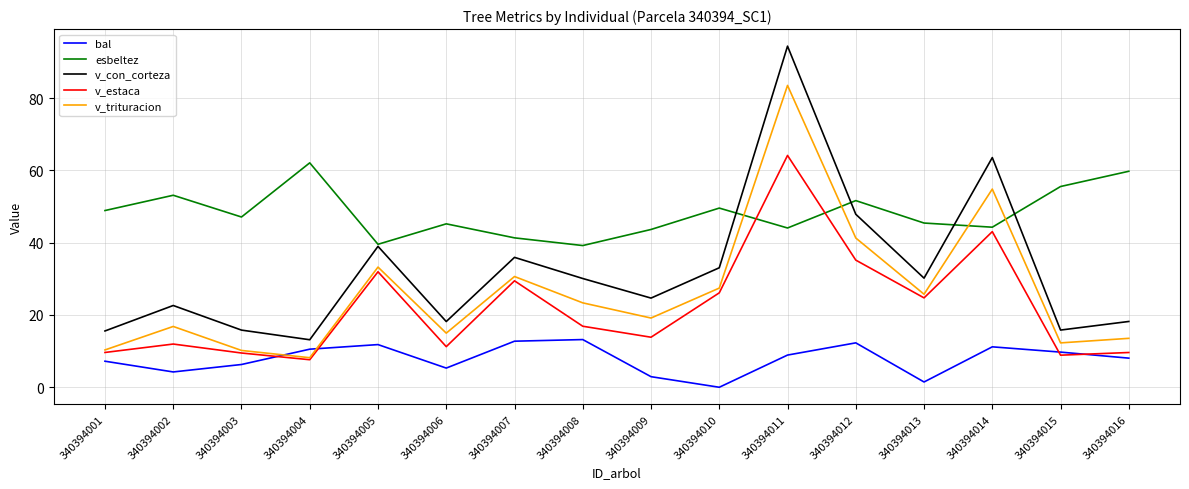

True or false: v_con_corteza and v_estaca cross at least once.

False